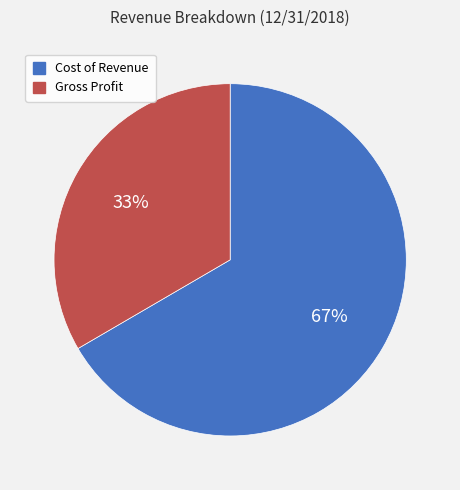

Does Cost of Revenue represent more than half of the total?

Yes